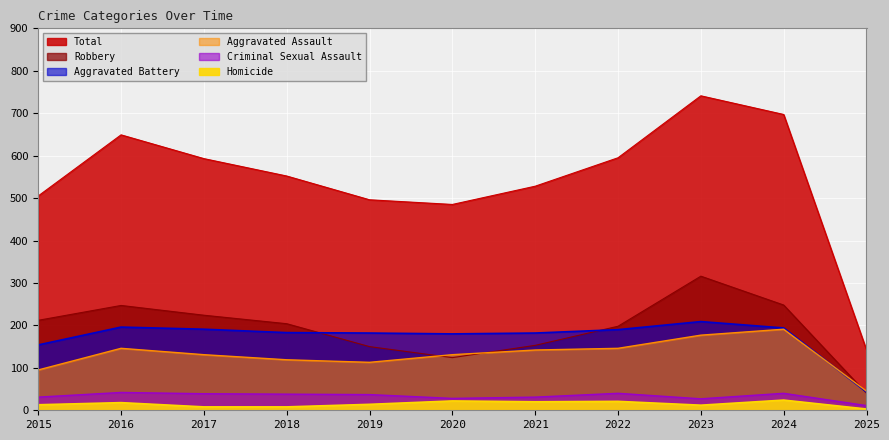

Rank the series at 2022 from highest to lowest value.

Total, Robbery, Aggravated Battery, Aggravated Assault, Criminal Sexual Assault, Homicide